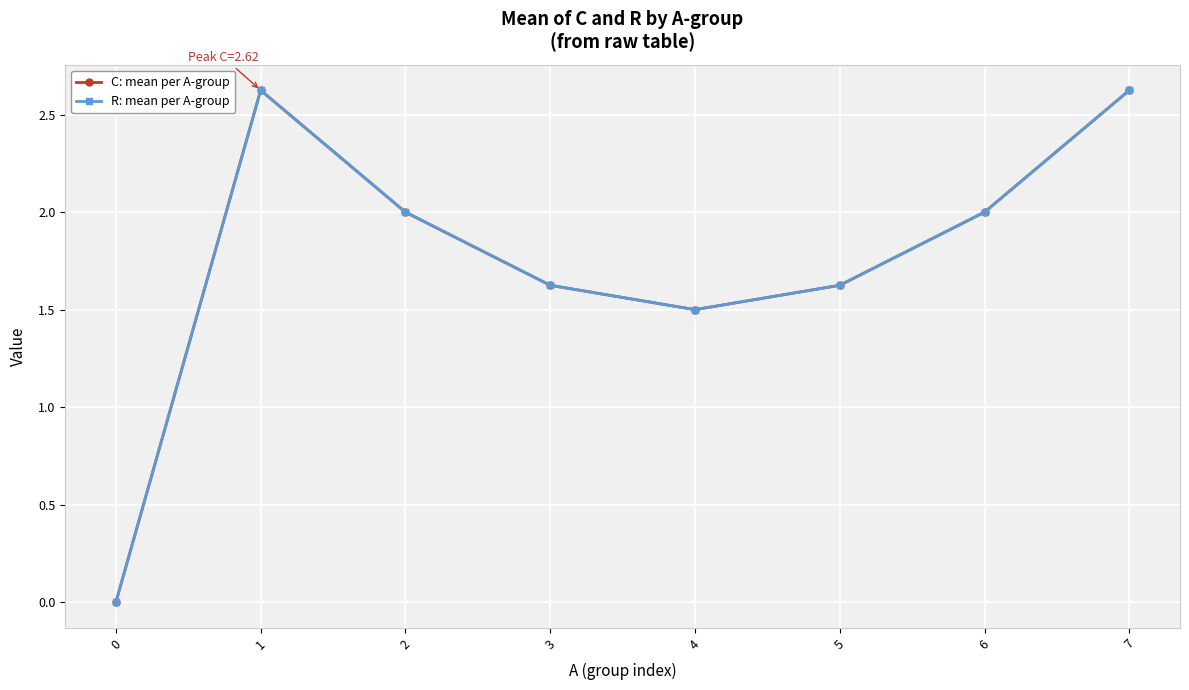

List the labels in order of C: mean per A-group value, largest first.

1, 7, 2, 6, 3, 5, 4, 0